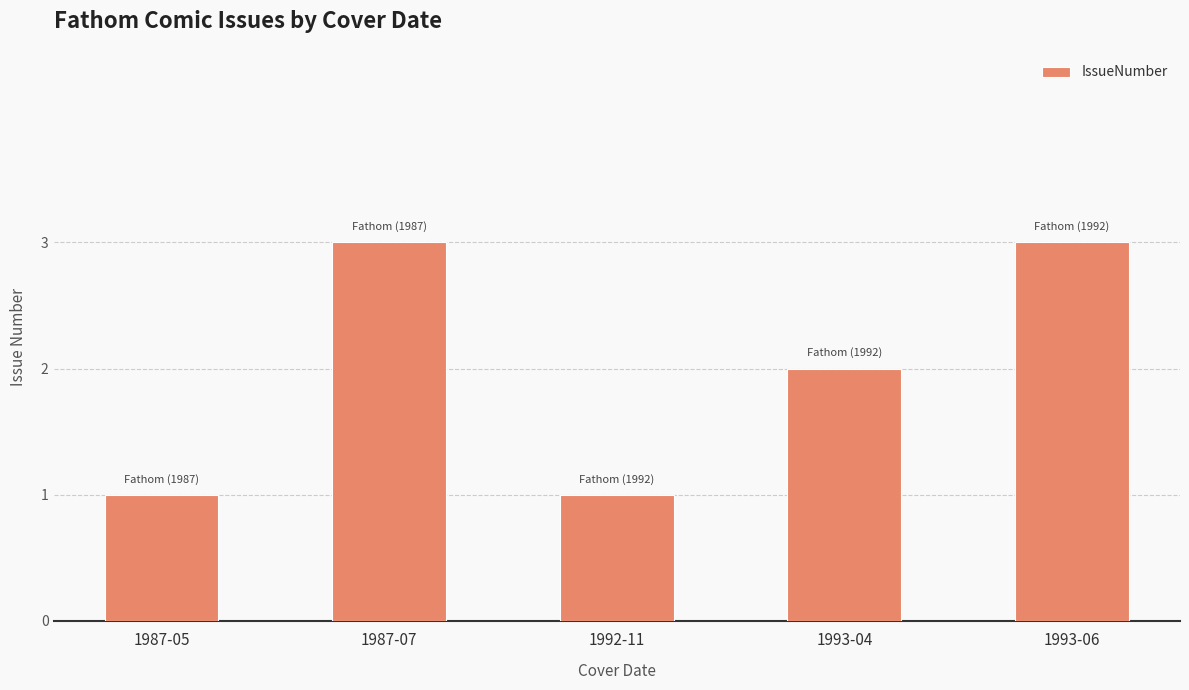

What is the label of the 2nd bar from the left?

1987-07